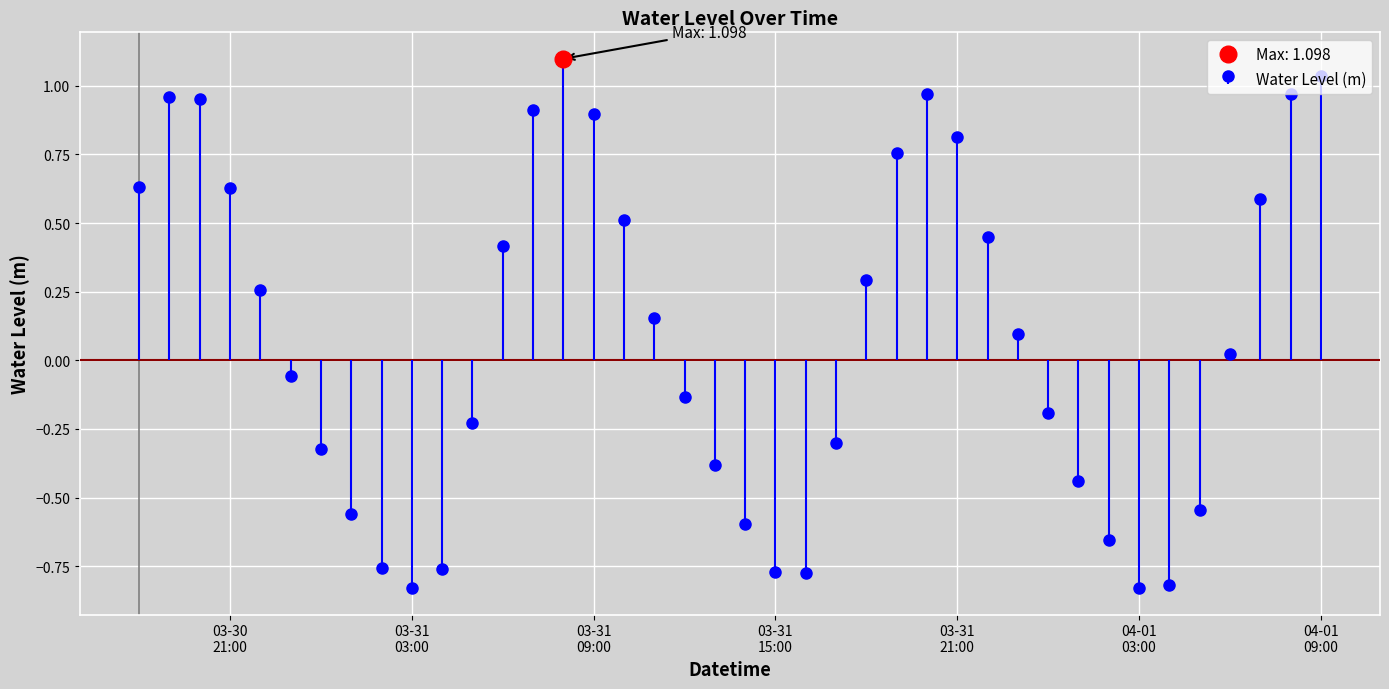

What is the sum of the values at 2025-04-01 05:00:00 and 2025-04-01 09:00:00?

0.5